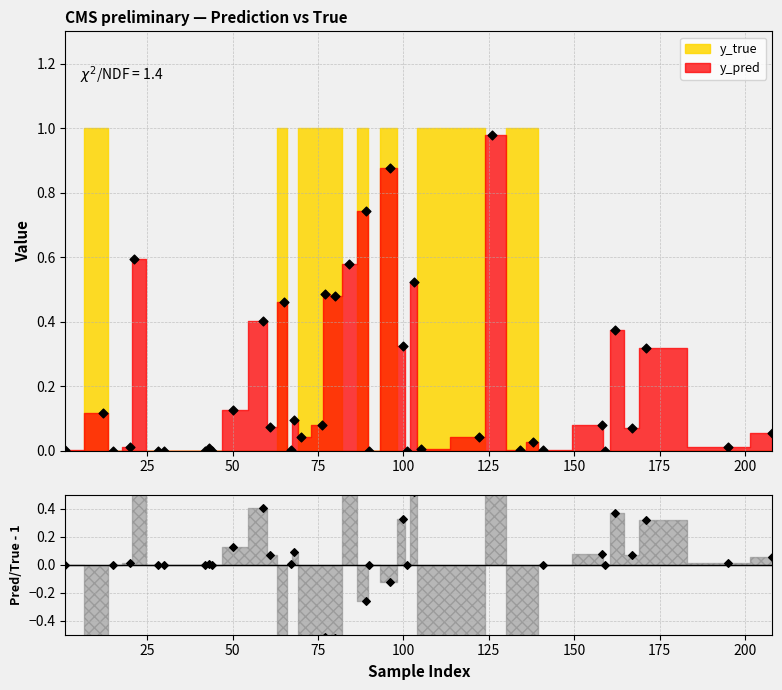

What are all the series names shown in the legend?

y_pred, y_true